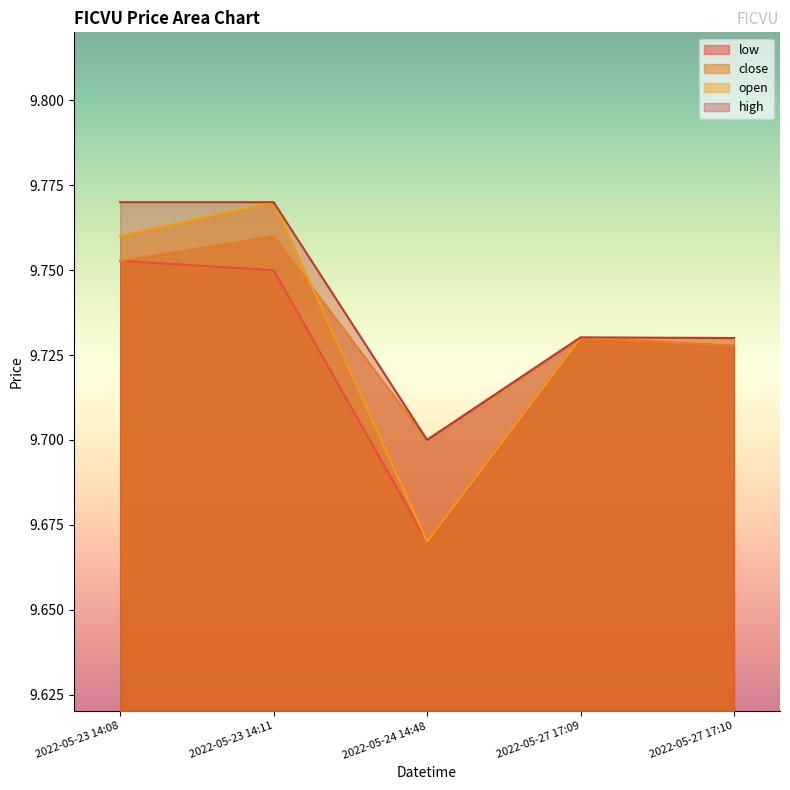

What position from the left is 2022-05-23 14:08?

1